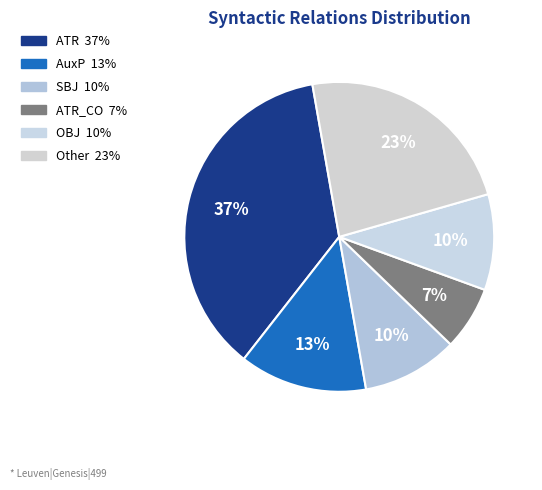

How many slices are in this pie chart?

6